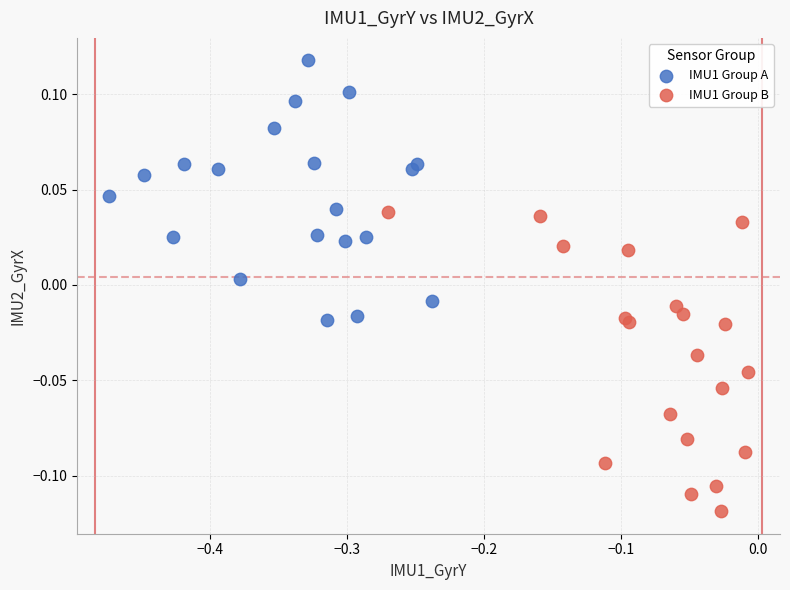

What are all the series names shown in the legend?

IMU1 Group A, IMU1 Group B